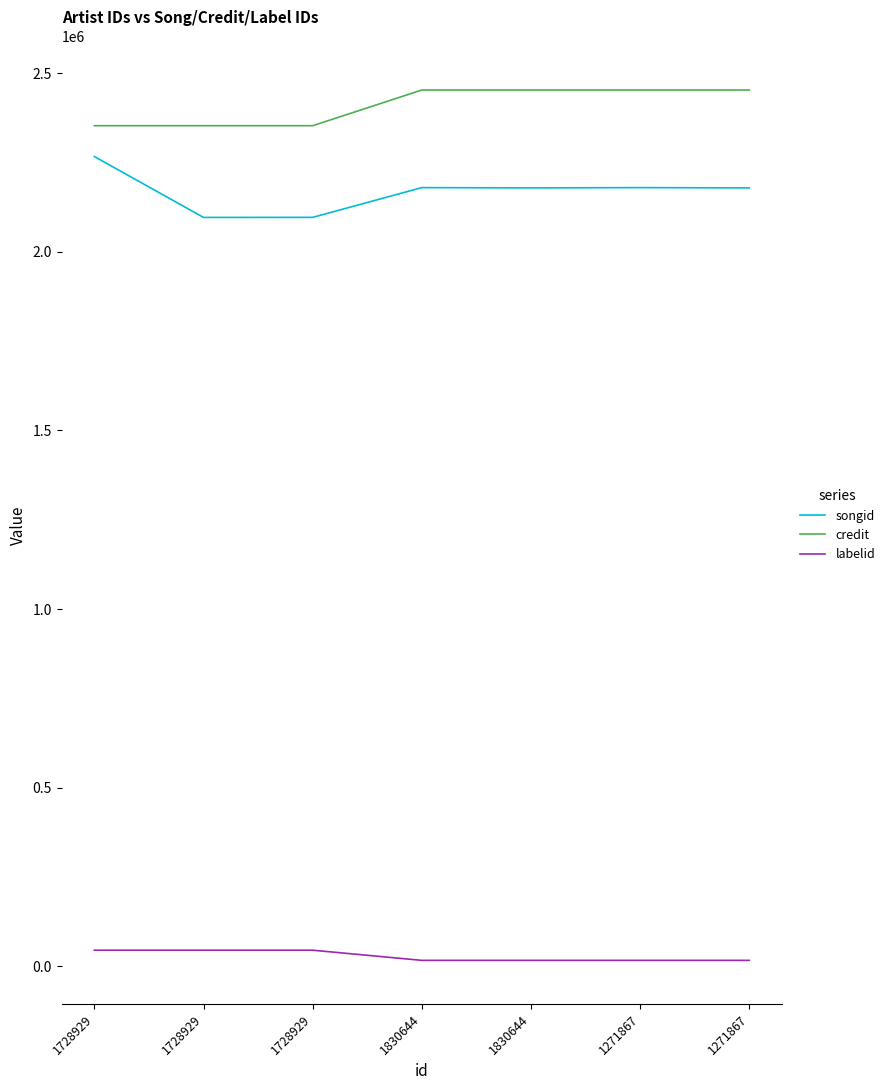

How many lines are shown in the chart?

3